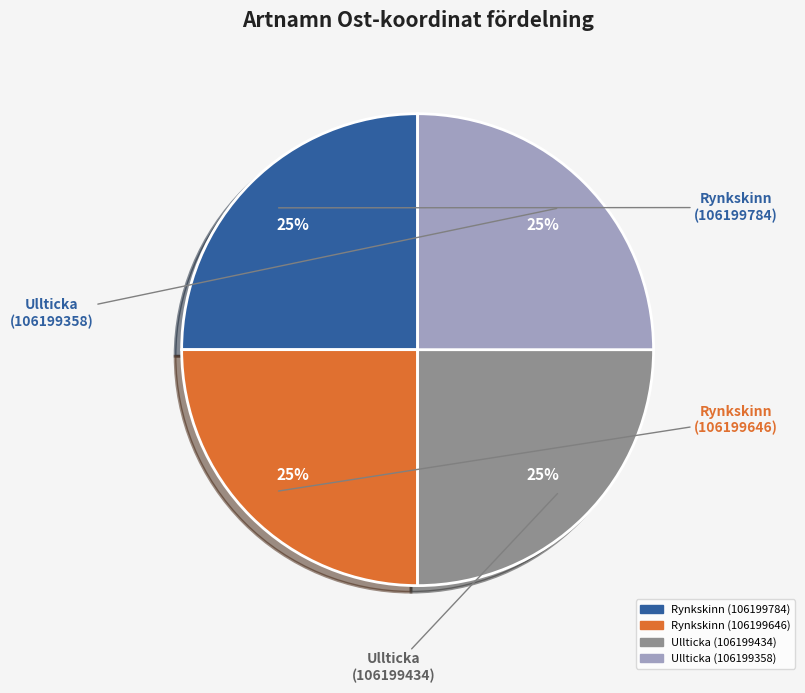

What is the ratio of the value at Rynkskinn (106199646) to the value at Ullticka (106199434)?

1.0